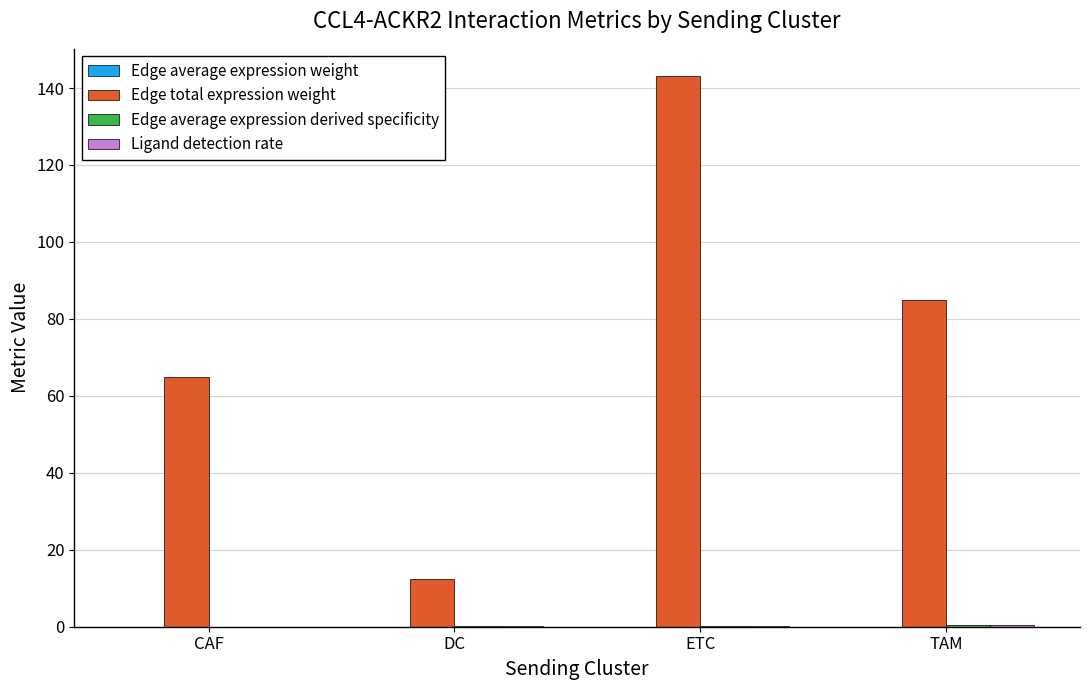

At which category is the sum across all series the highest?

ETC